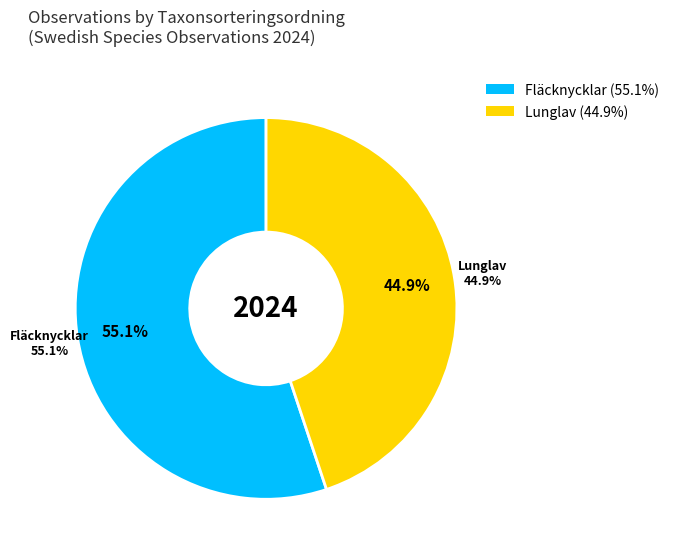

To the nearest percent, what percentage of the pie is 118676834?

55%